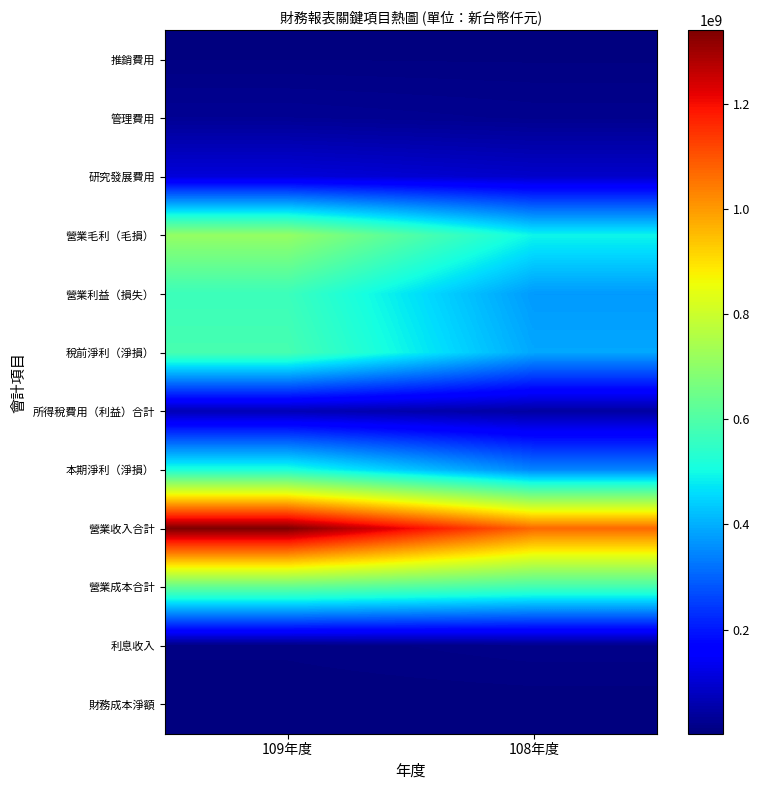

Which series has the largest range (max minus min)?

營業收入合計